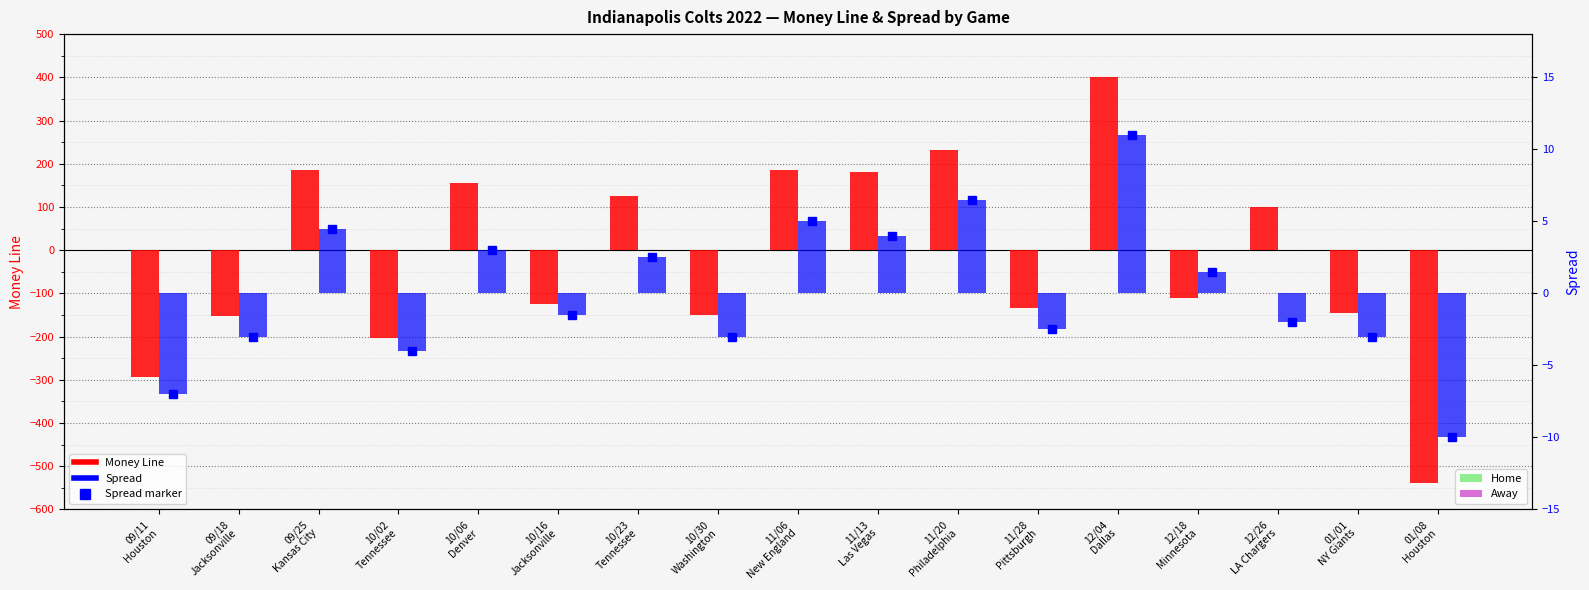

What is the approximate value of Money Line at 09/25
Kansas City?

185.0